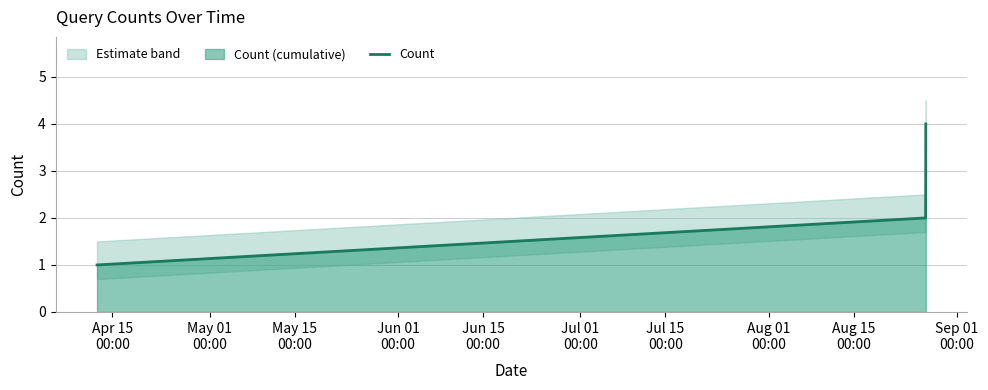

True or false: Count has more than 1 interior local peaks.

False